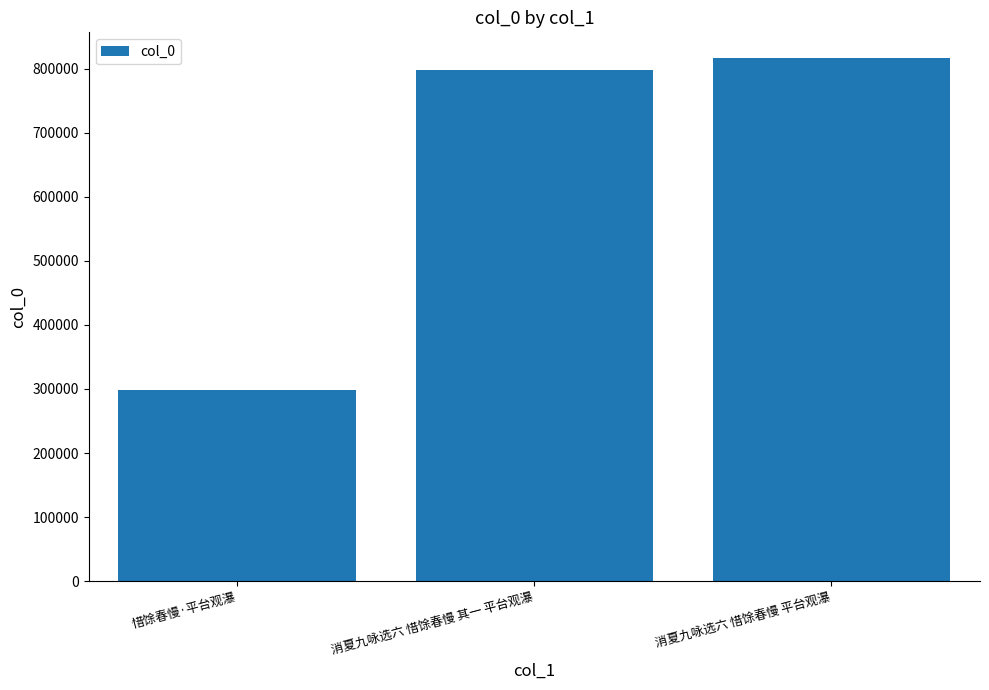

What is the average value?

637476